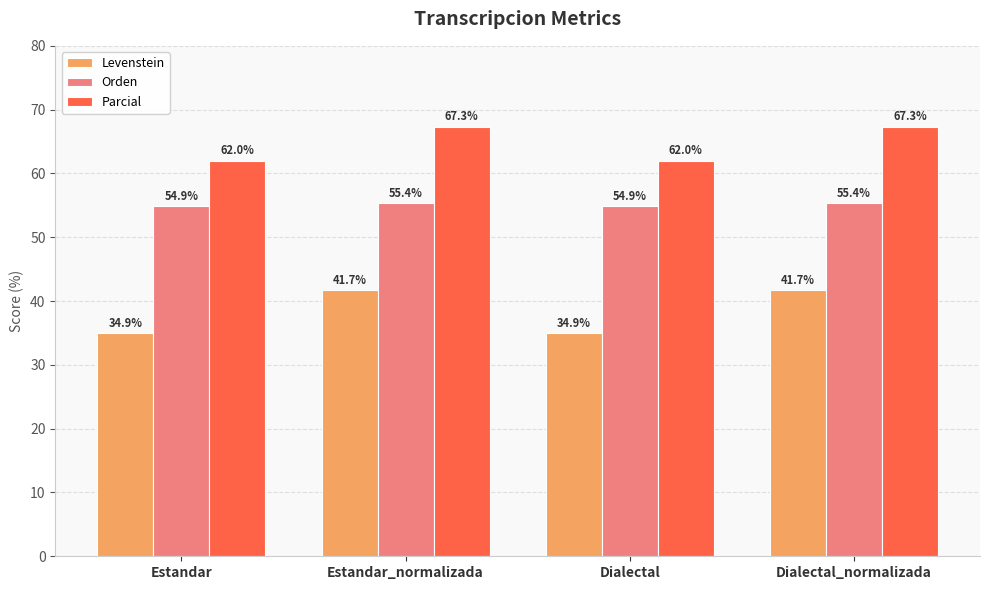

True or false: Parcial has a value of 67.3 at Dialectal_normalizada.

True